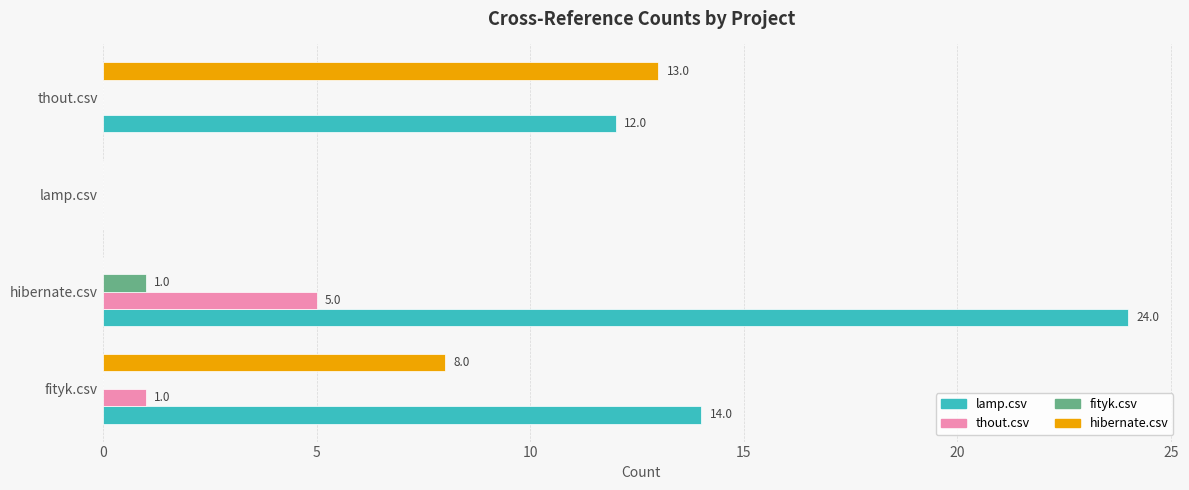

What is the maximum value shown in the chart?

24